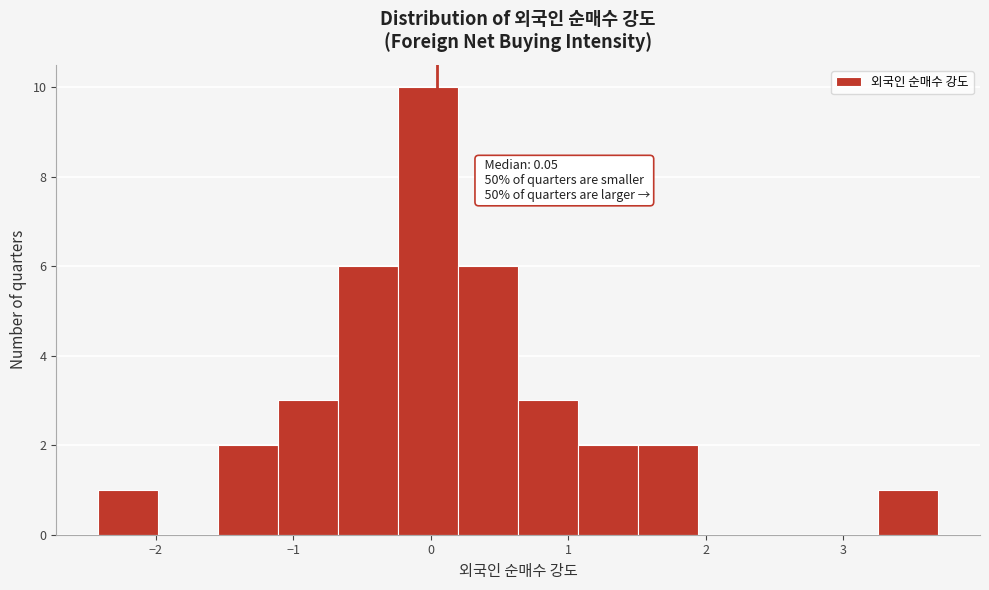

Over which range of the x-axis is the bar tallest?

-0.2 to 0.2